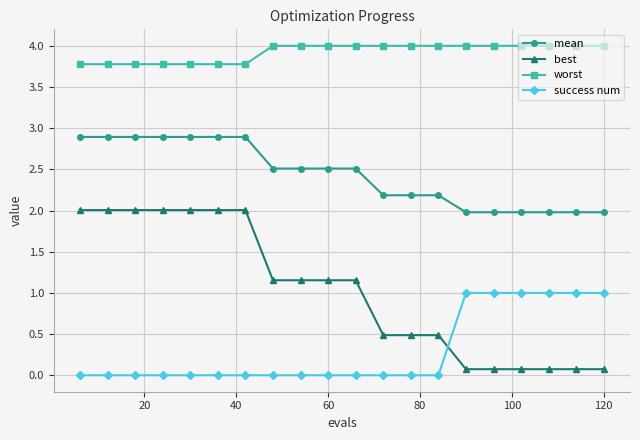

Which series has the widest spread of values?

best